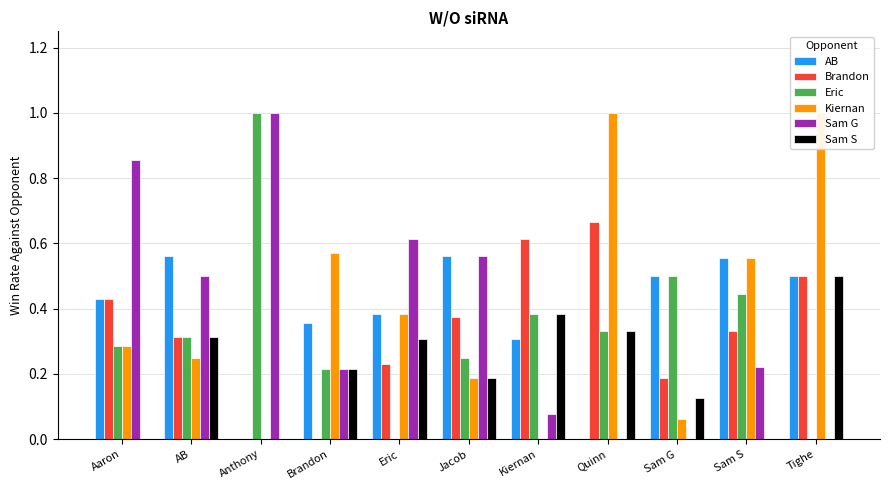

Reading left to right, list all the values displayed in this chart.

AB: 0.4	0.6	0.0	0.4	0.4	0.6	0.3	0.0	0.5	0.6	0.5
Brandon: 0.4	0.3	0.0	0.0	0.2	0.4	0.6	0.7	0.2	0.3	0.5
Eric: 0.3	0.3	1.0	0.2	0.0	0.2	0.4	0.3	0.5	0.4	0.0
Kiernan: 0.3	0.2	0.0	0.6	0.4	0.2	0.0	1.0	0.1	0.6	1.0
Sam G: 0.9	0.5	1.0	0.2	0.6	0.6	0.1	0.0	0.0	0.2	0.0
Sam S: 0.0	0.3	0.0	0.2	0.3	0.2	0.4	0.3	0.1	0.0	0.5